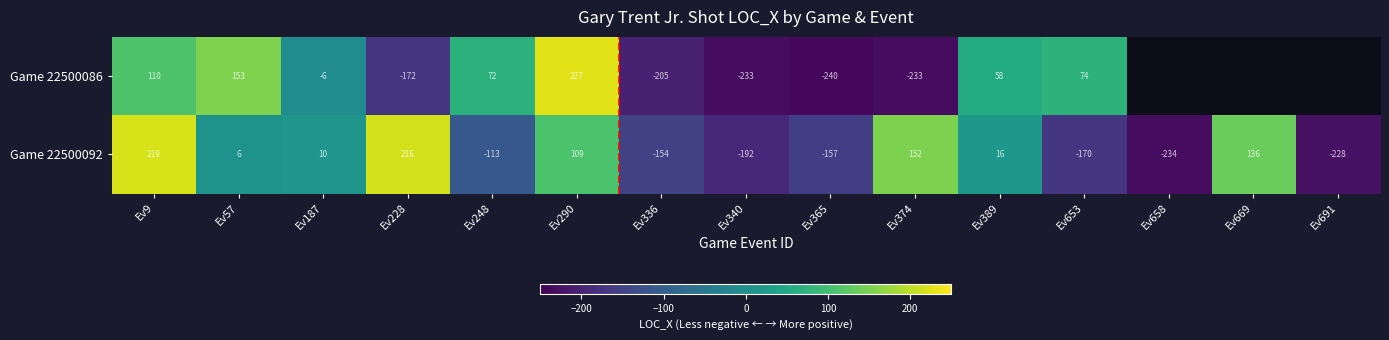

At which category is the sum across all series the highest?

Ev290